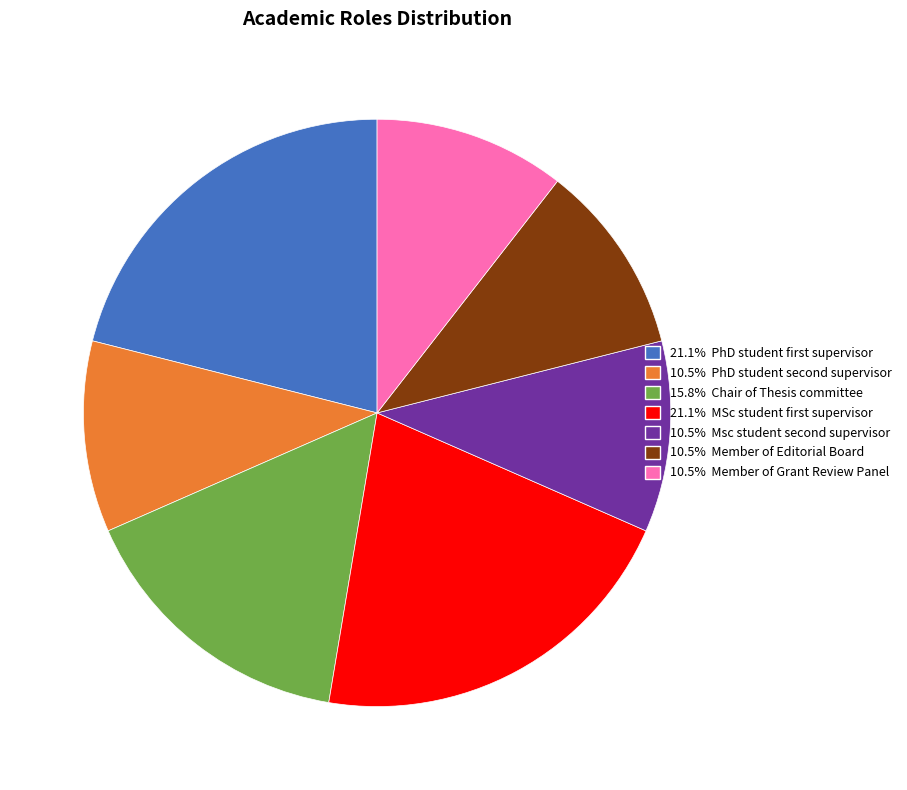

How many slices are in this pie chart?

7